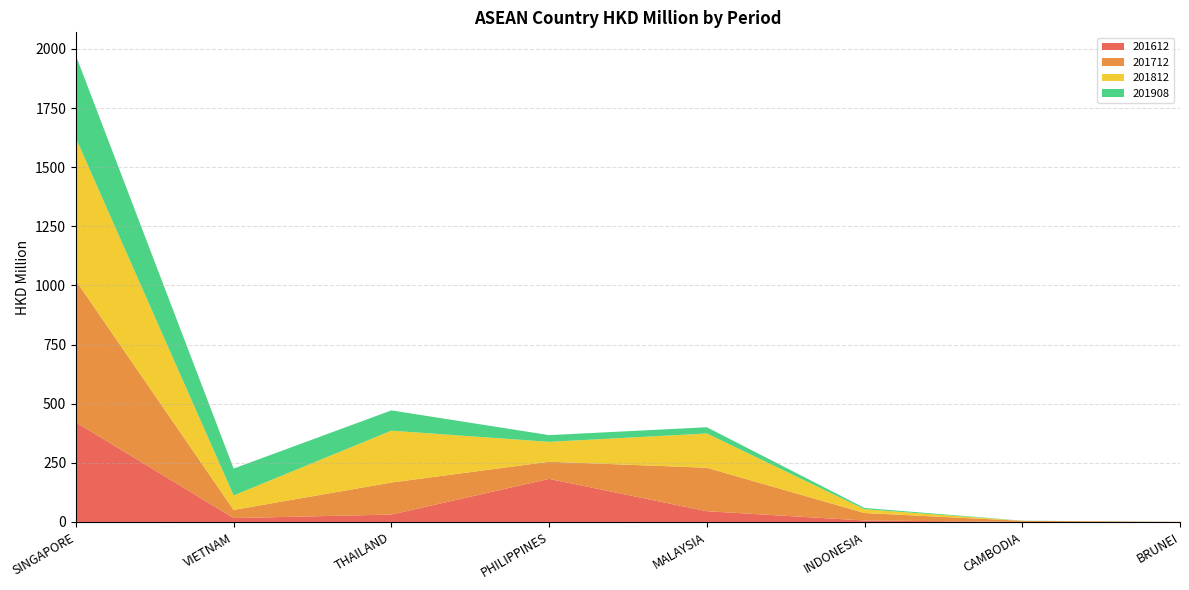

Reading left to right, list all the values displayed in this chart.

201612: 421.4	16.4	31.2	182.2	45.4	6.2	0.3	0.1
201712: 598.7	34.4	135.5	72.5	183.8	31.7	4.5	0.3
201812: 602.2	61.3	219.3	84.1	144.9	15.9	0.0	0.2
201908: 349.3	113.7	85.8	28.4	26.4	5.3	0.7	0.0